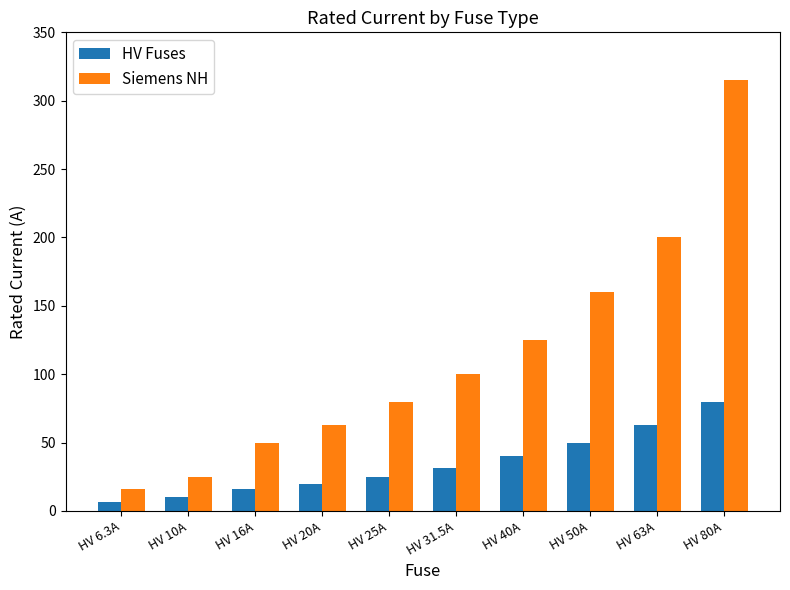

List the series in order of their overall mean, lowest first.

HV Fuses, Siemens NH